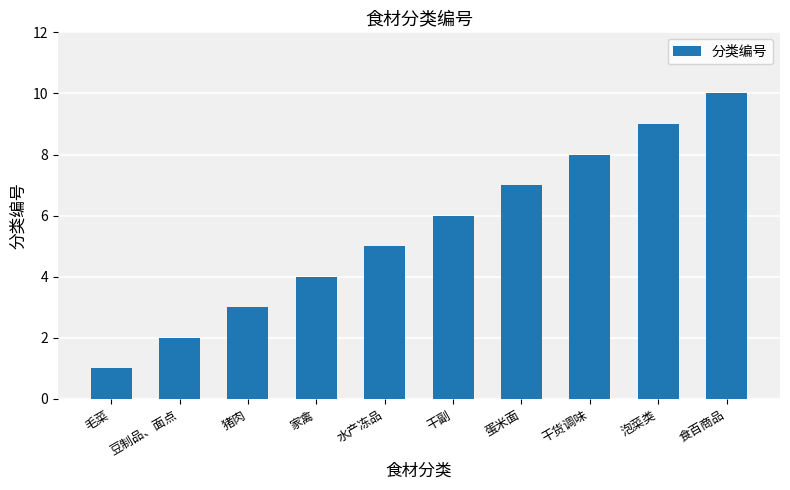

How many data points does each series have?

10